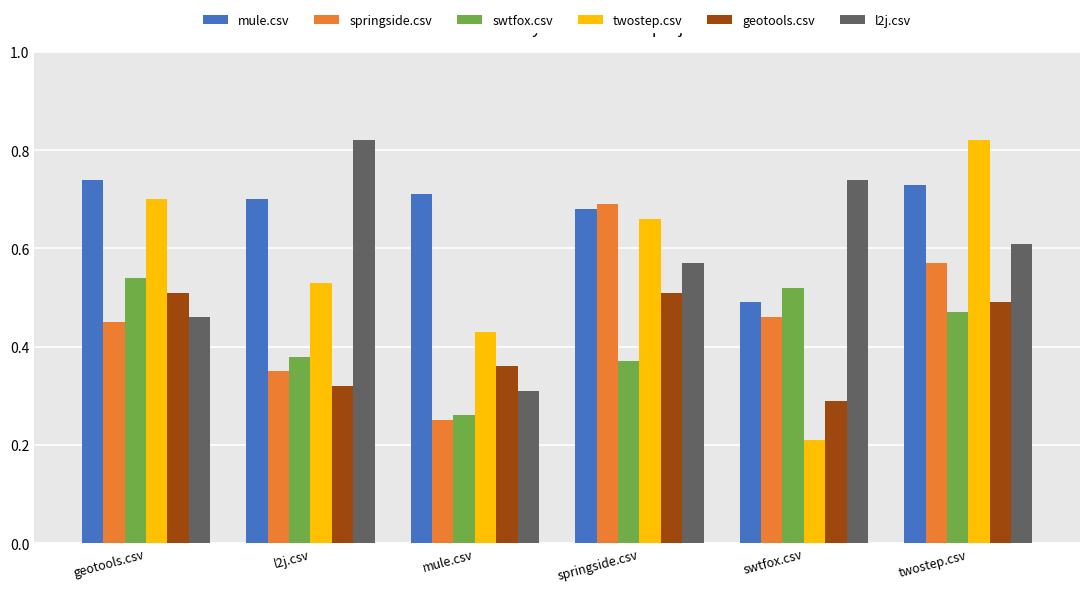

Where is mule.csv nearest to the value 0?

swtfox.csv